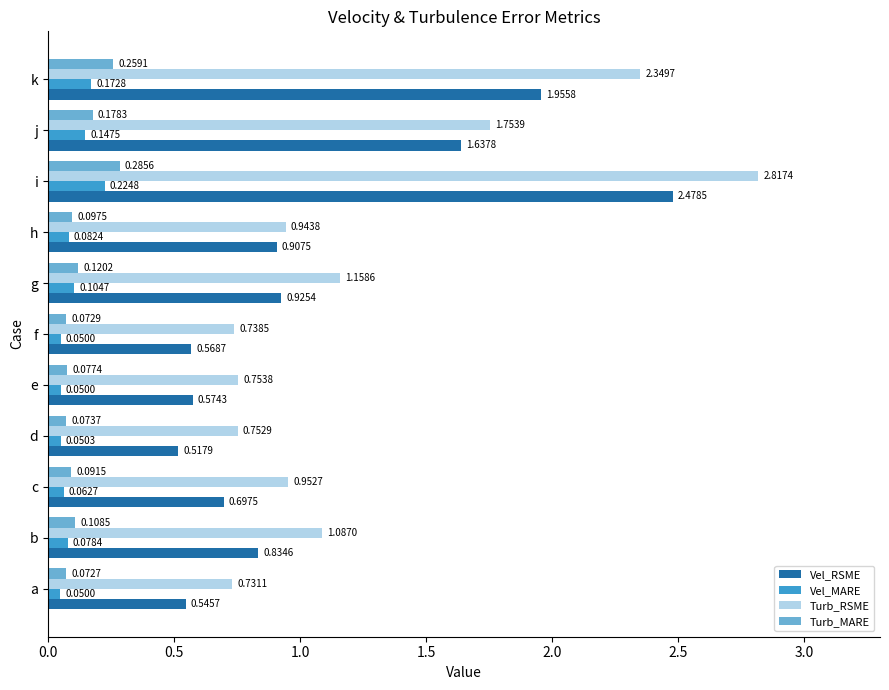

Between i and j, which series saw the biggest shift?

Turb_RSME